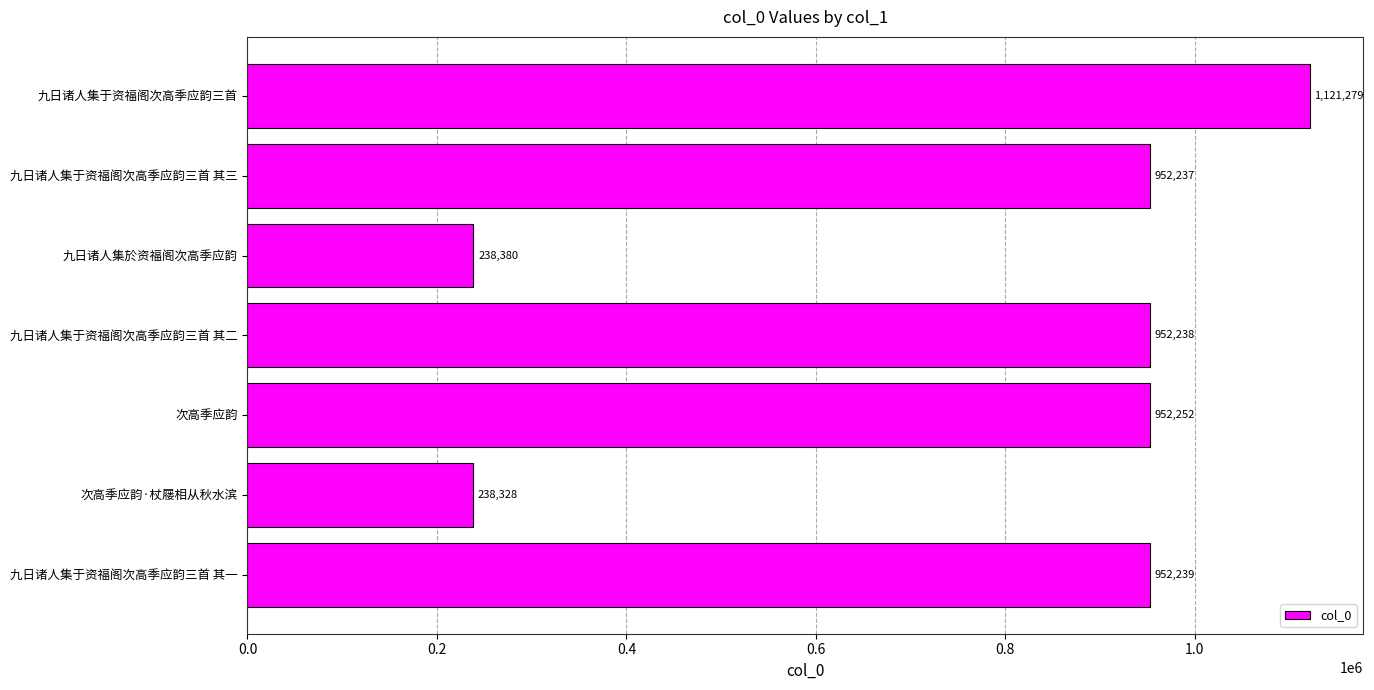

Reading bottom to top, list all the values displayed in this chart.

952239	238328	952252	952238	238380	952237	1121279